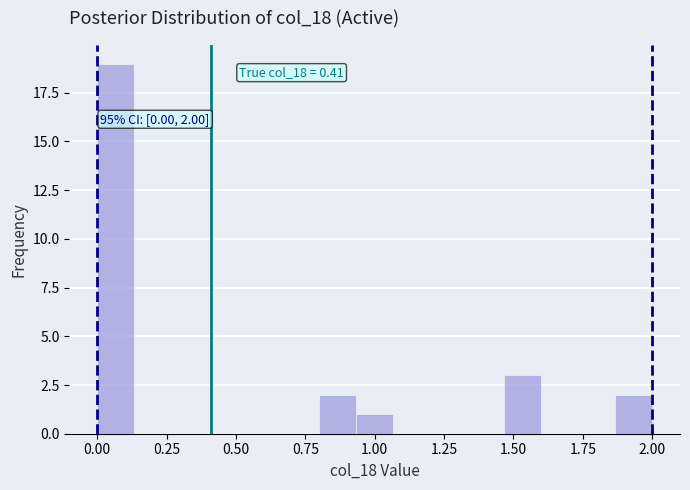

Read against the x-axis, roughly where is the centre of the tallest bar?

0.05